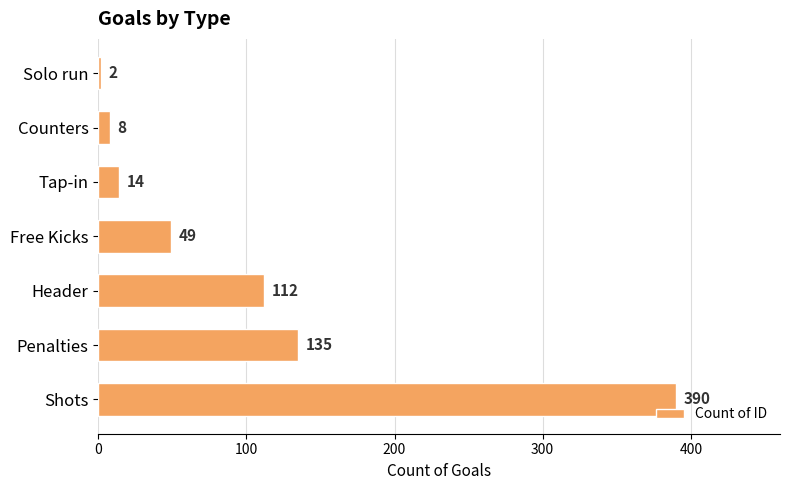

Reading top to bottom, what are all the values shown in this chart?

Solo run=2	Counters=8	Tap-in=14	Free Kicks=49	Header=112	Penalties=135	Shots=390